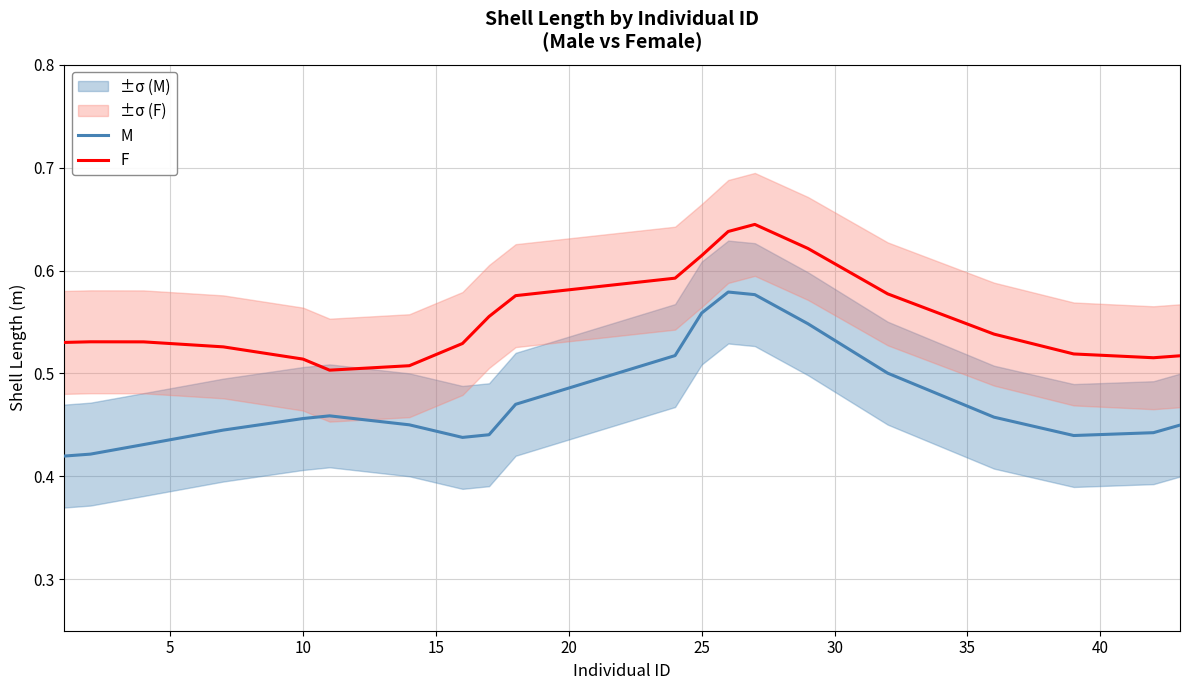

True or false: M and F cross at least once.

False